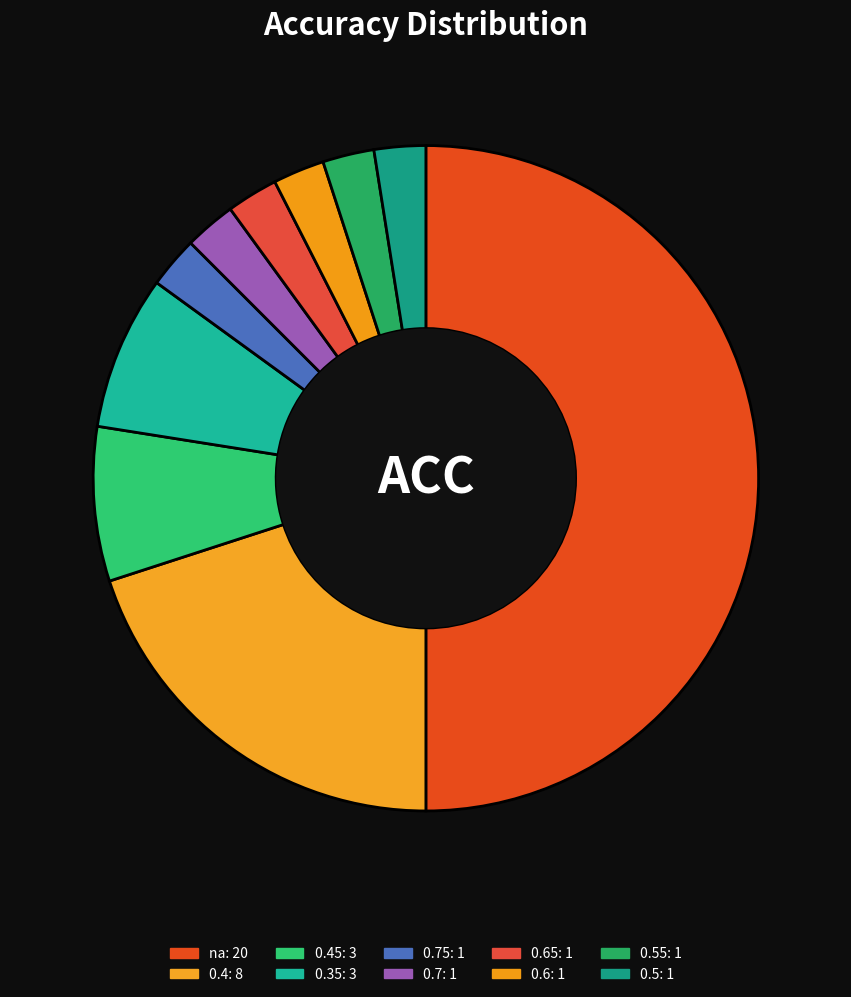

What is the largest slice in the pie chart?

na